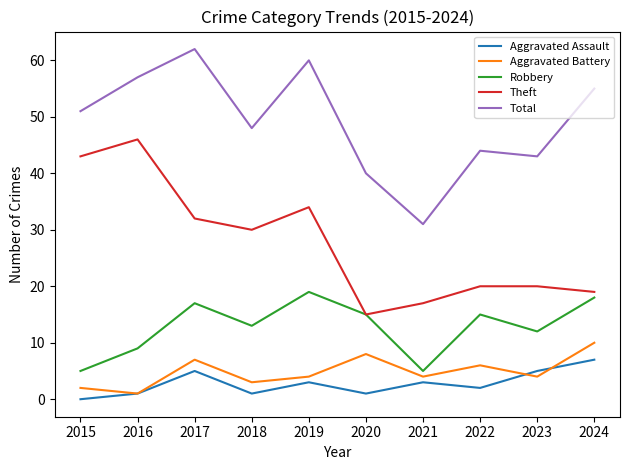

True or false: Theft and Total intersect in this chart.

False